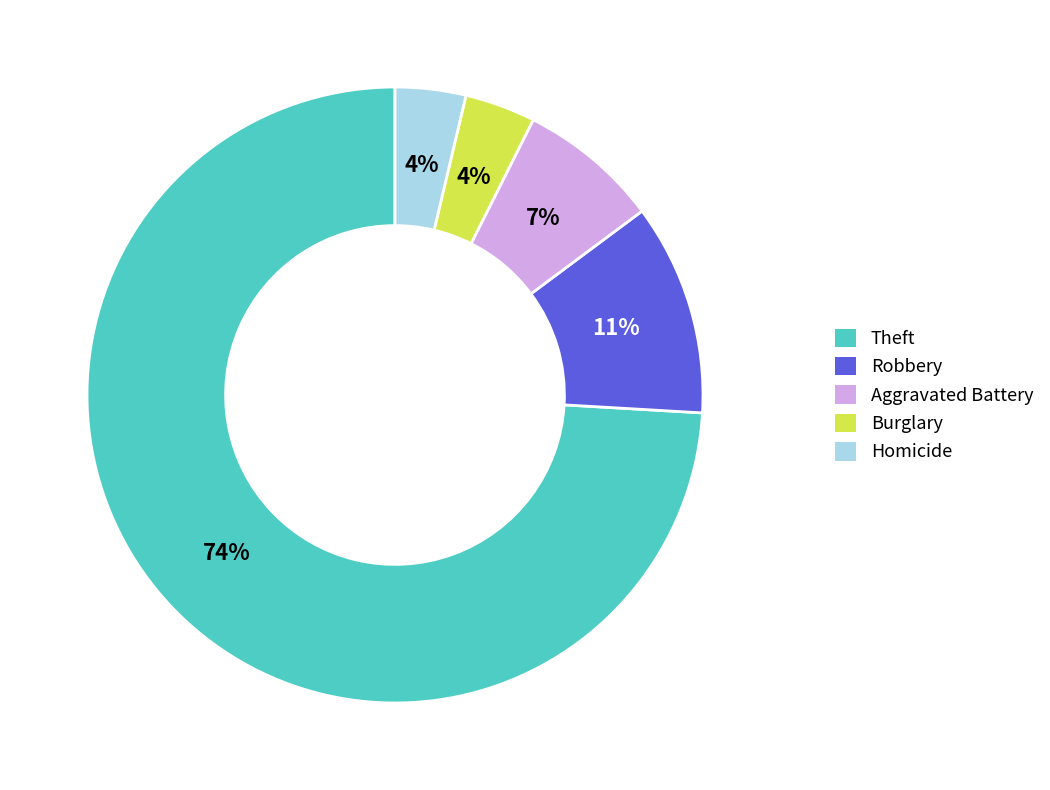

Which slice is the largest?

Theft